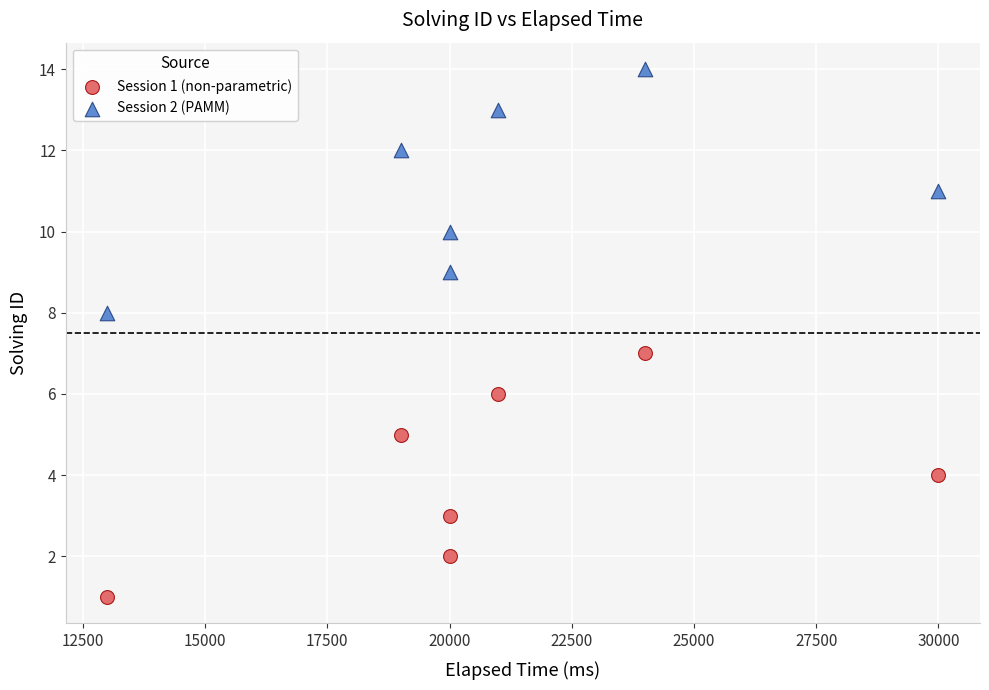

Which series reaches the maximum Y coordinate?

Session 2 (PAMM)